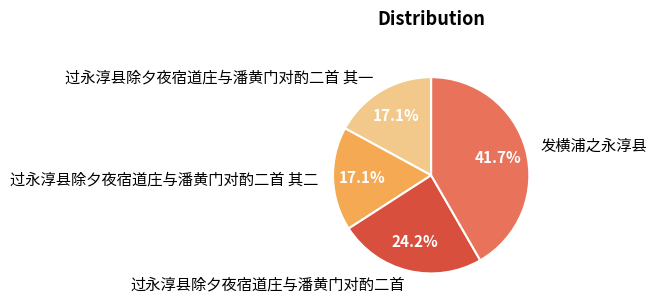

Which slice is the largest?

发横浦之永淳县